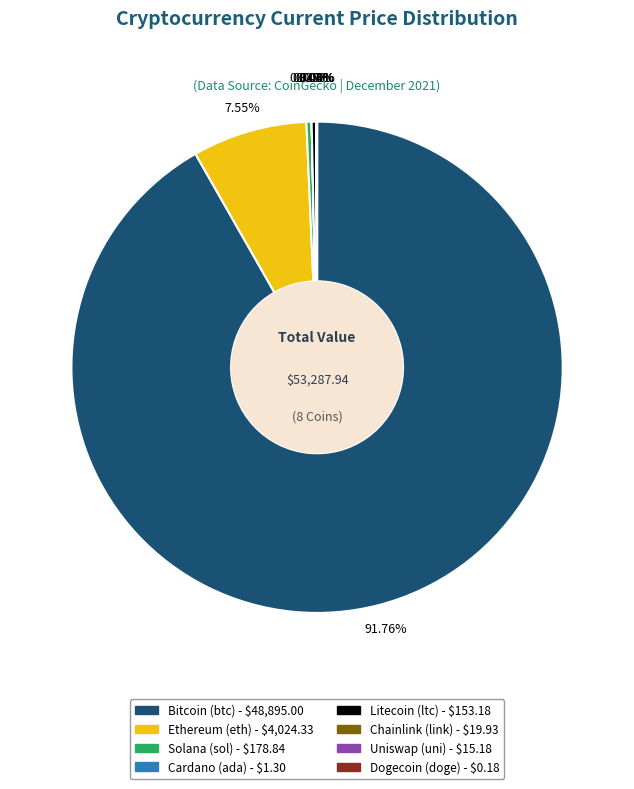

To the nearest percent, what is the difference between the largest and smallest slice percentages?

92%